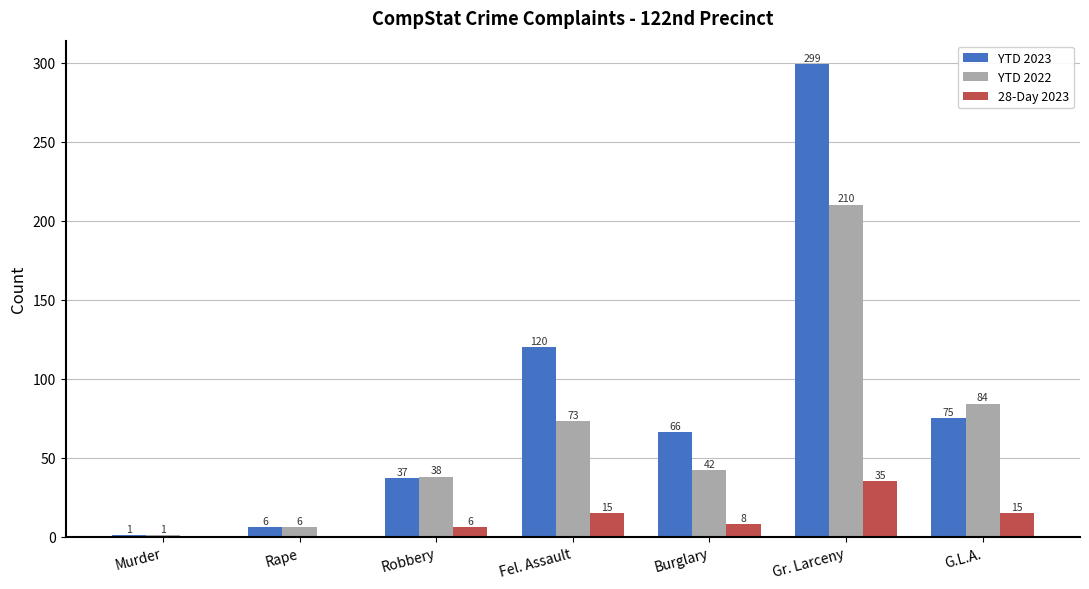

Is the value of YTD 2023 at Burglary greater than the value of 28-Day 2023 at G.L.A.?

Yes